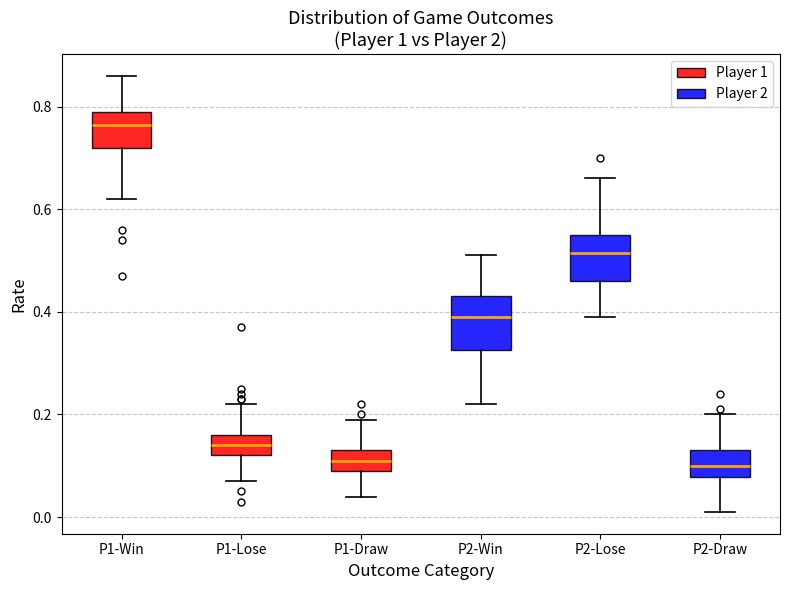

Reading left to right, read every box against the y-axis: the position of its median line, the range the box covers, and the ends of its whiskers. The values are not printed on the chart, so give them approximately, as read against the axis.

P1-Win: median 0.76, box 0.72 to 0.80, whiskers 0.62 to 0.86
P1-Lose: median 0.14, box 0.12 to 0.16, whiskers 0.08 to 0.22
P1-Draw: median 0.12, box 0.10 to 0.14, whiskers 0.04 to 0.20
P2-Win: median 0.40, box 0.32 to 0.44, whiskers 0.22 to 0.52
P2-Lose: median 0.52, box 0.46 to 0.56, whiskers 0.40 to 0.66
P2-Draw: median 0.10, box 0.08 to 0.14, whiskers 0.02 to 0.20